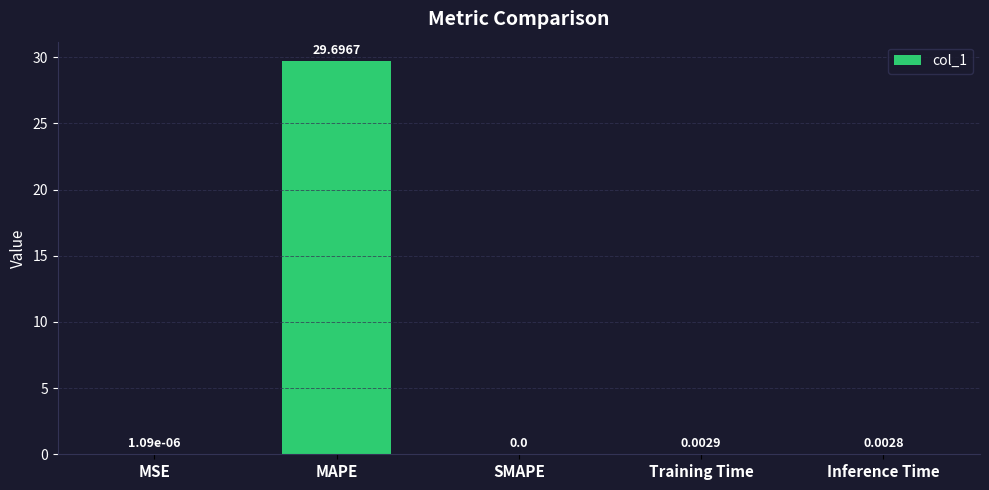

What is the sum of the values at MAPE and SMAPE?

29.7